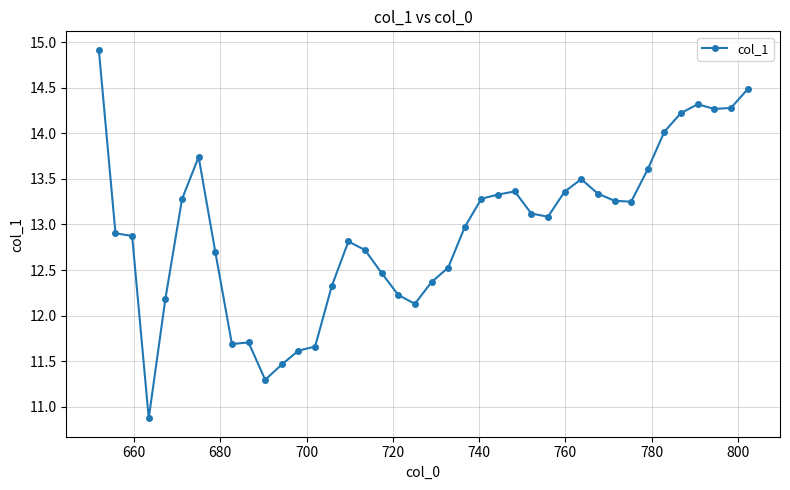

What is the maximum value shown in the chart?

14.9